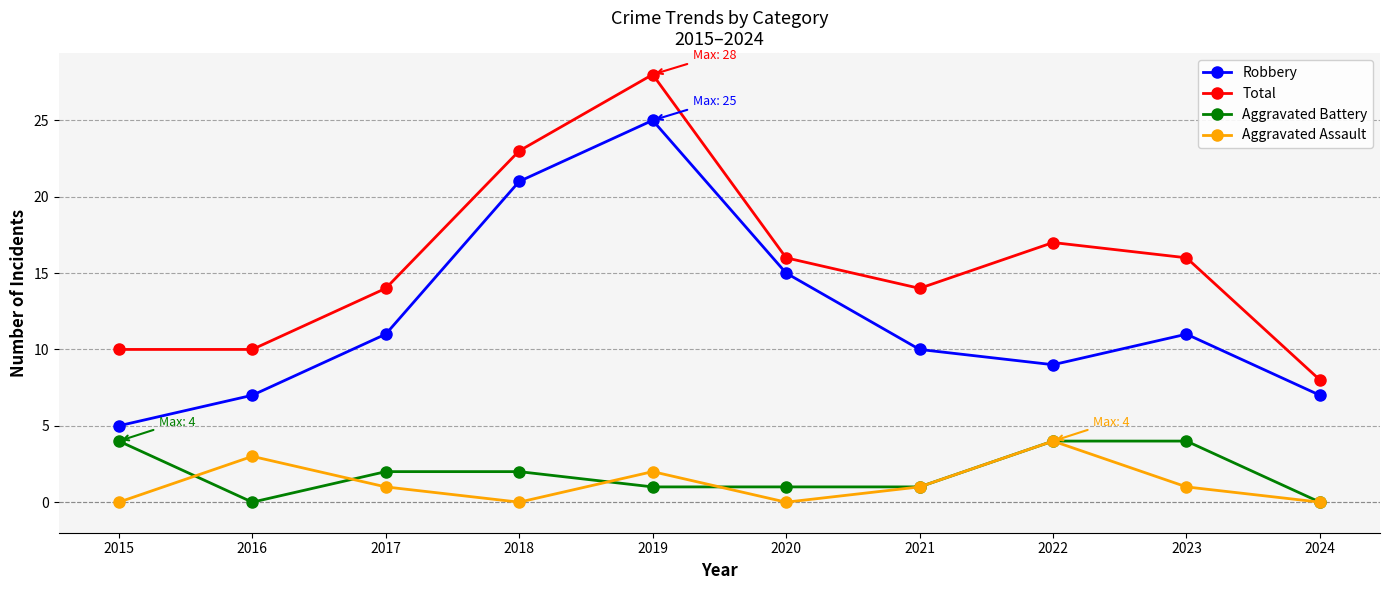

True or false: Aggravated Battery and Robbery cross at least once.

False